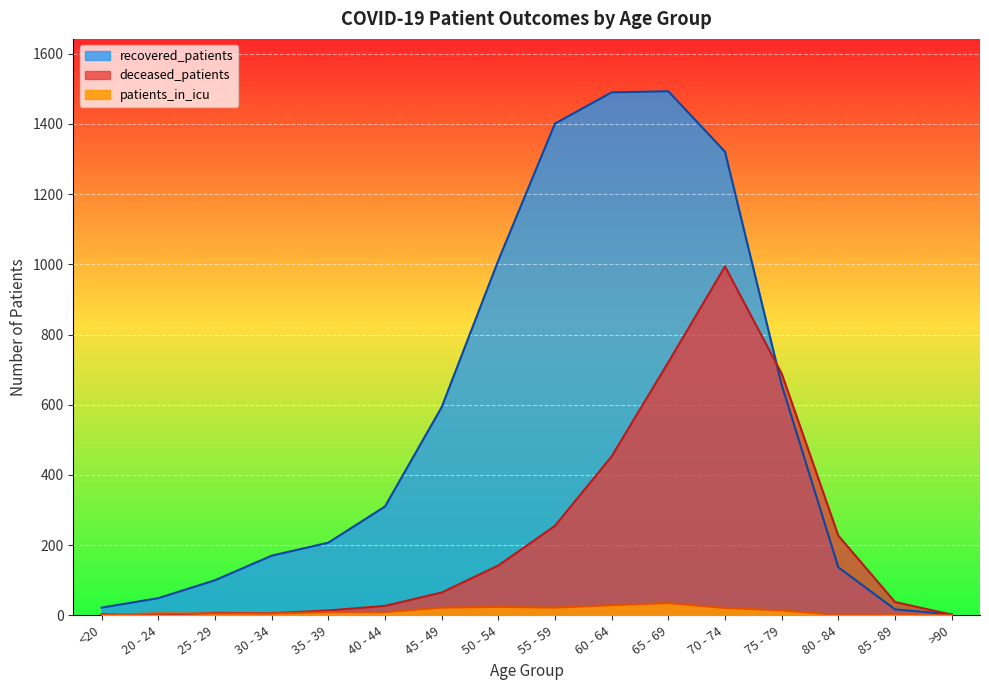

What is the total value across all series at 65 - 69?

2249